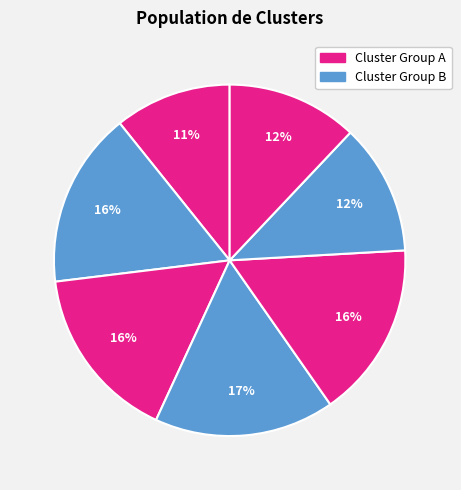

How many segments does this pie chart have?

7